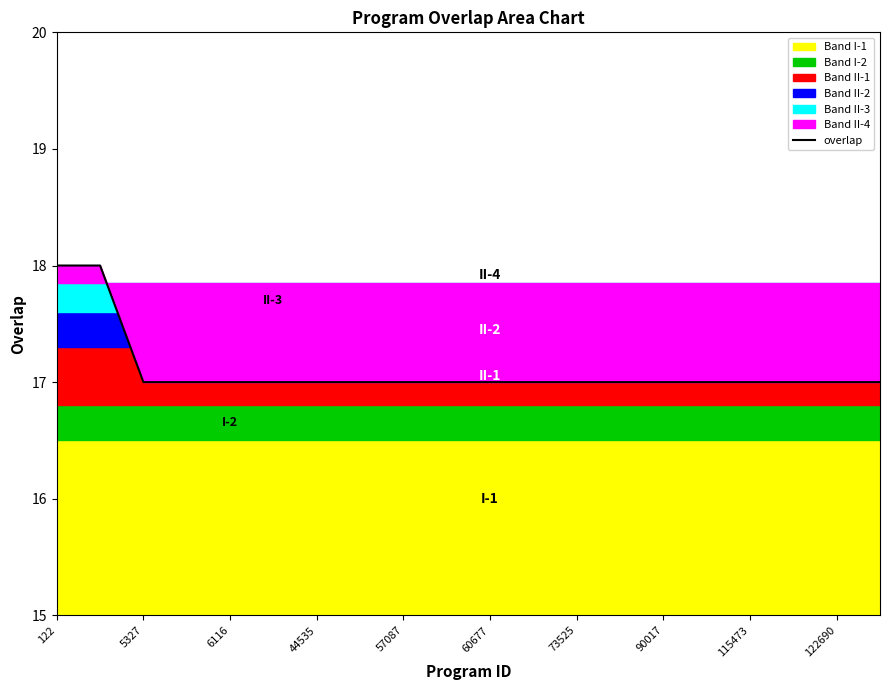

What is the sum of all values?

342